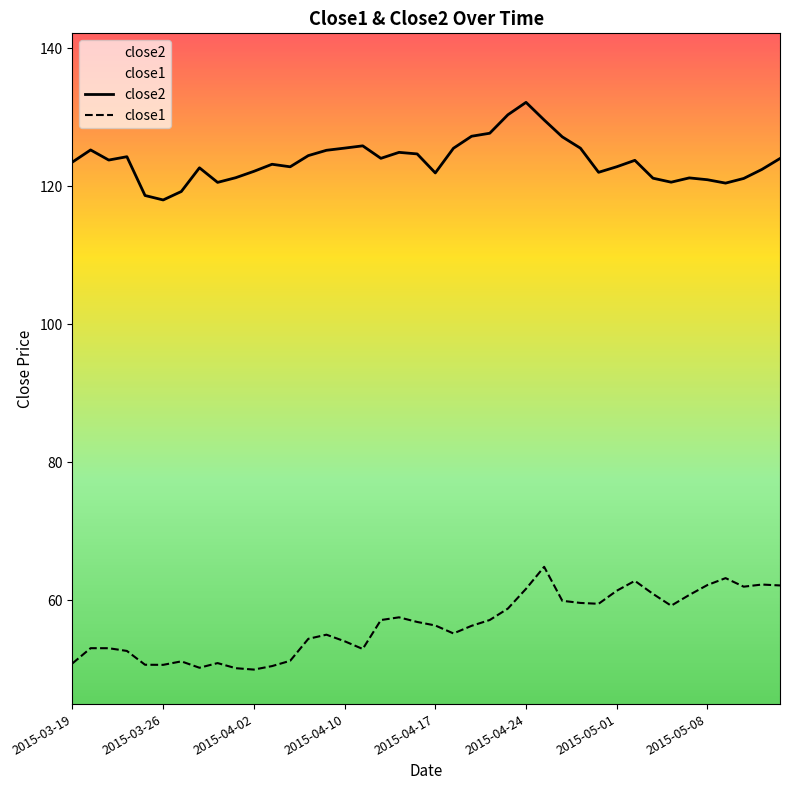

List the series in order of their overall mean, lowest first.

close1, close2